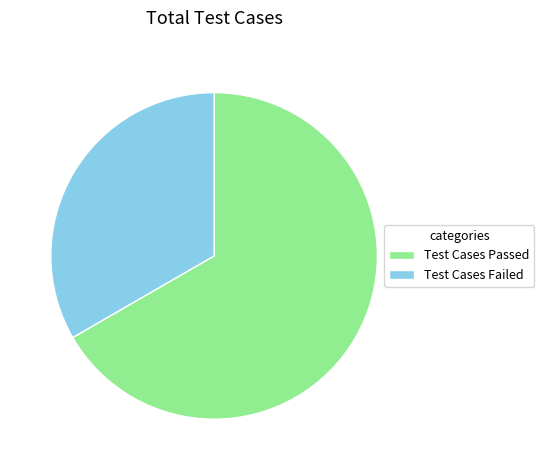

Does Test Cases Passed represent more than half of the total?

Yes